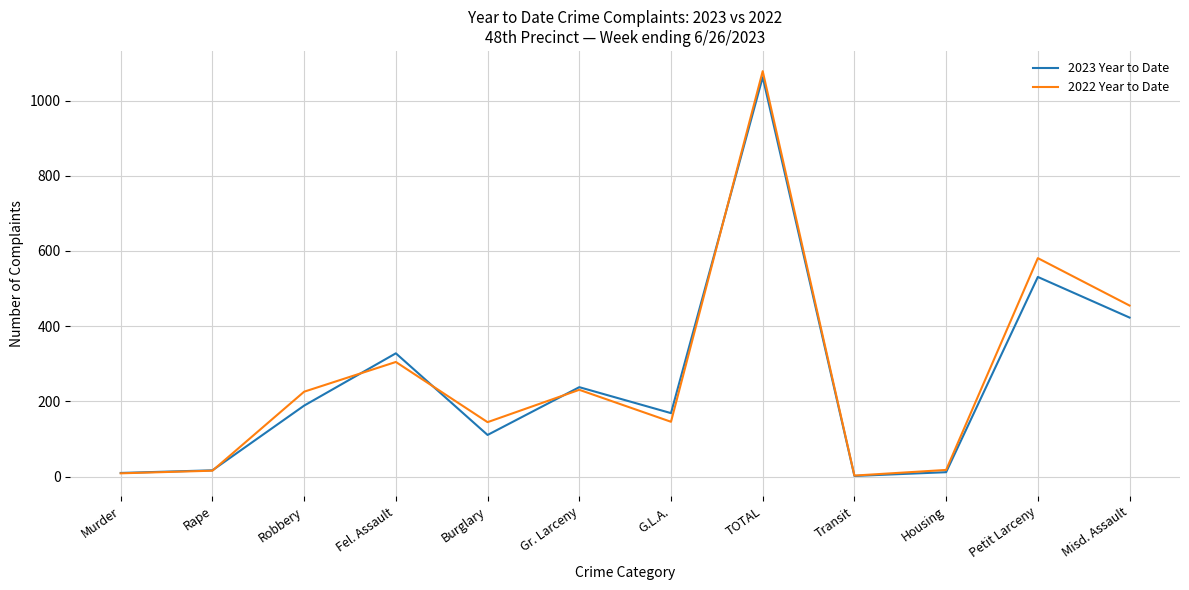

At which label is 2022 Year to Date closest to 540?

Petit Larceny